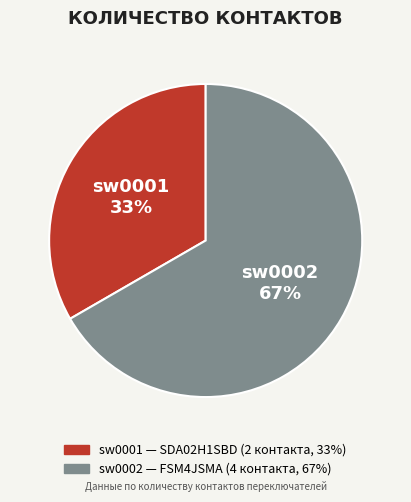

To the nearest percent, what is the average slice percentage?

50%